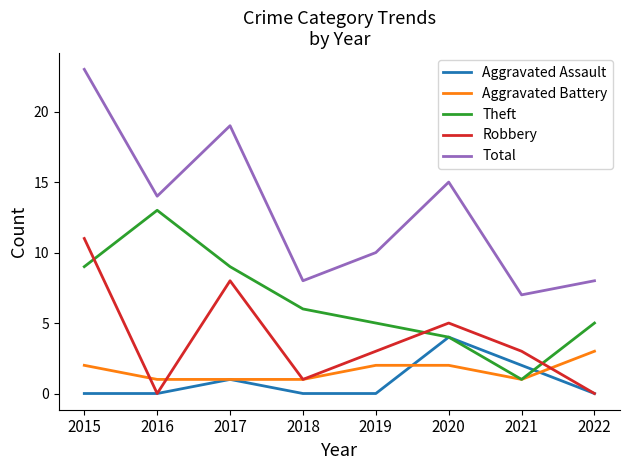

The value of Theft at 2015 is 16. True or false?

False